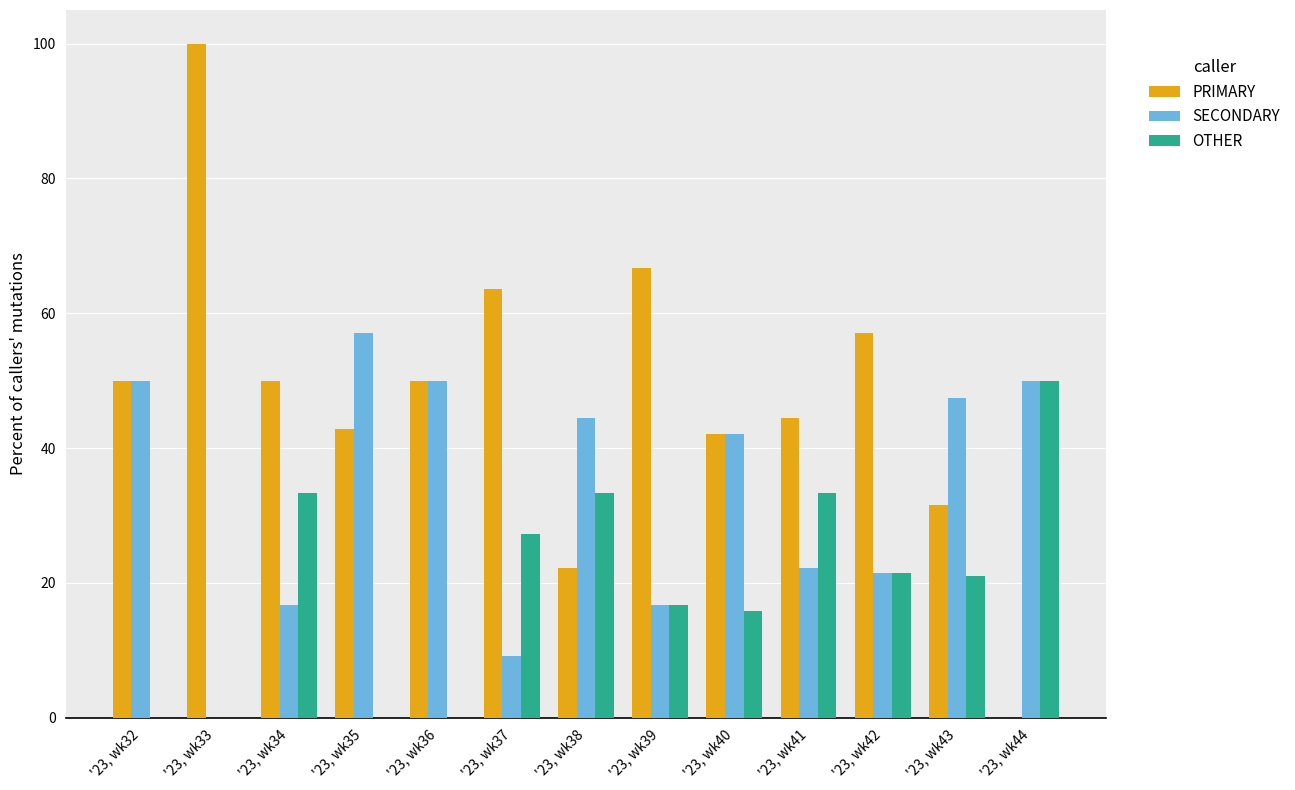

What is the maximum value shown in the chart?

100.0